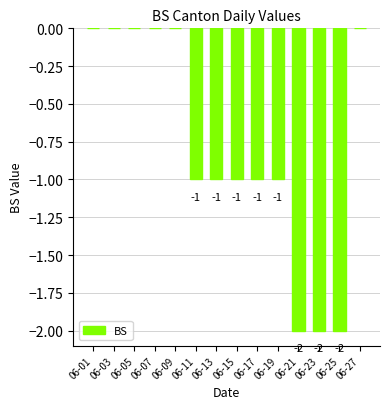

The value at 06-25 is -1. True or false?

False